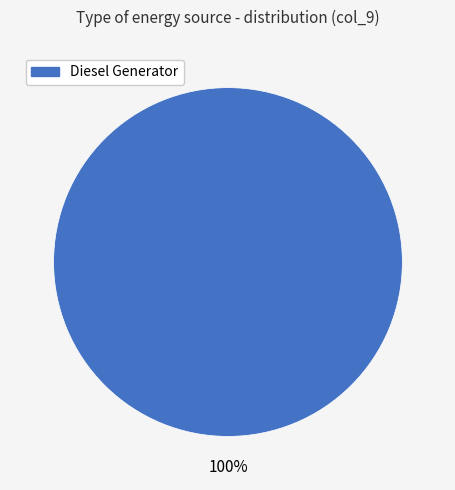

How many slices are in this pie chart?

1